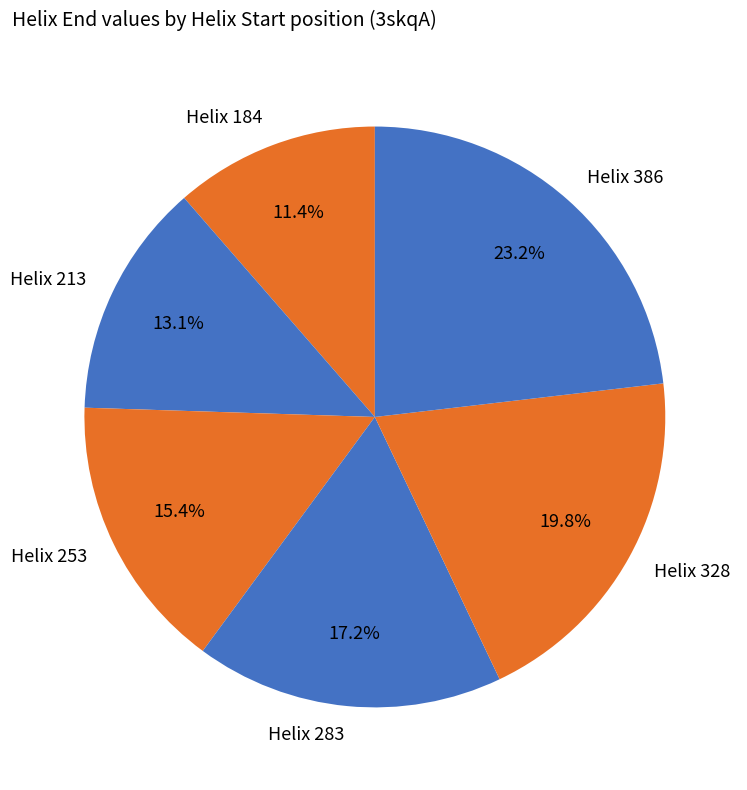

Which category has the smallest portion of the pie?

Helix 184